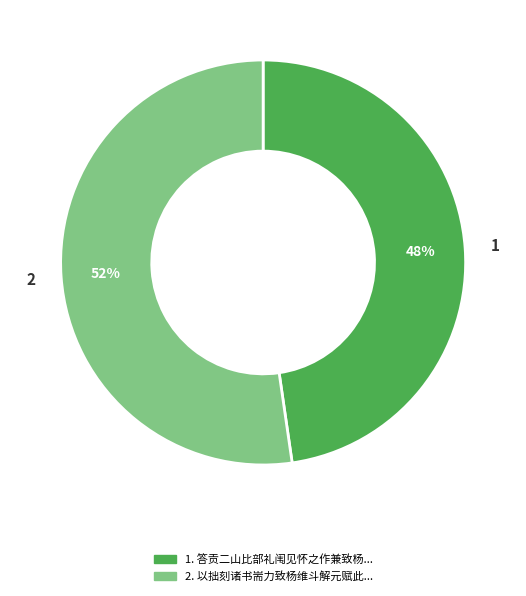

Is there a majority slice in this chart?

Yes